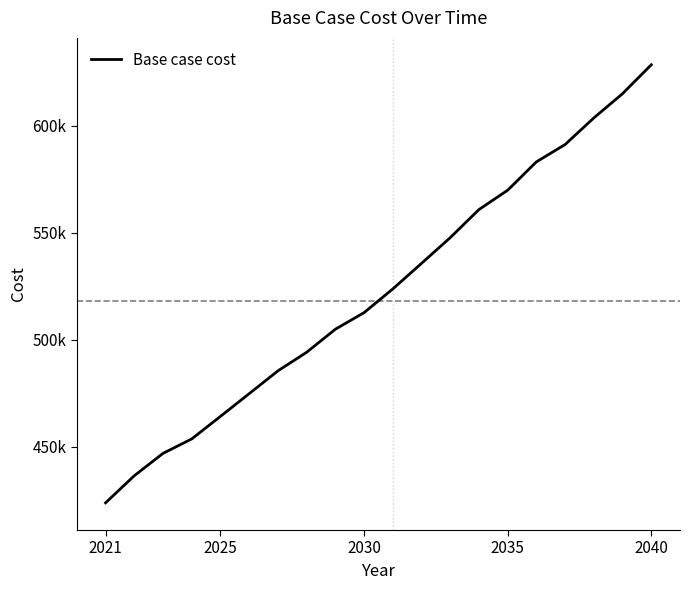

Does the chart display data point markers on the line(s)?

No